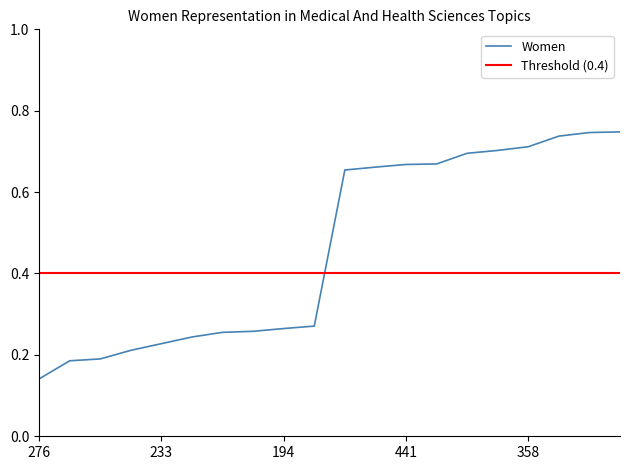

What is the sum of all values?

9.2